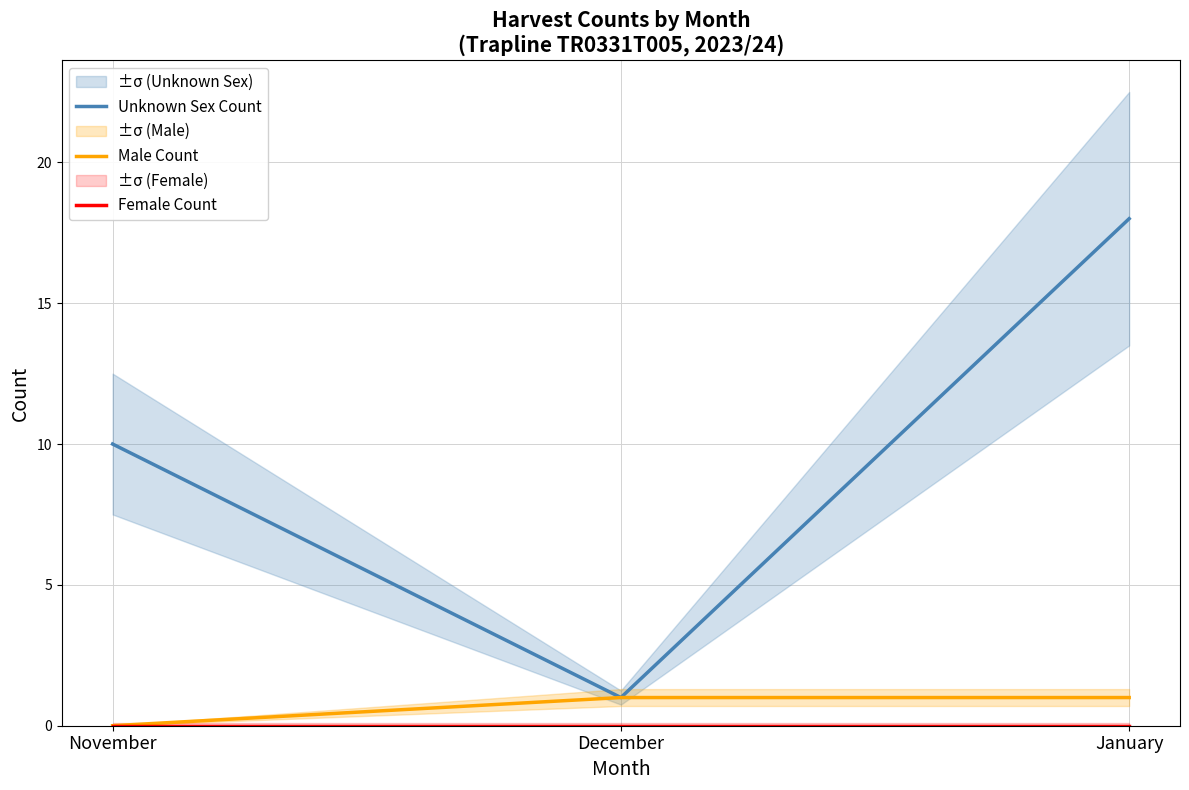

Reading left to right, transcribe all the data shown in this chart.

Unknown Sex Count: November=10	December=1	January=18
Male Count: November=0	December=1	January=1
Female Count: November=0	December=0	January=0